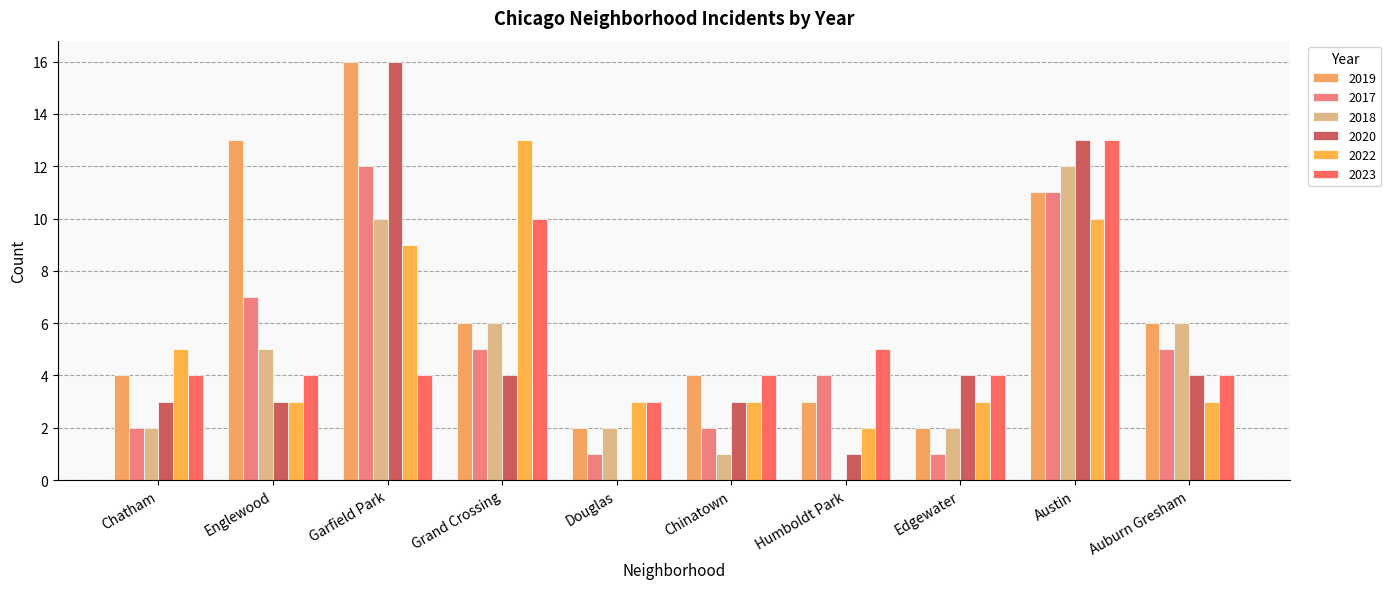

Reading right to left, extract all data points from this chart.

2019: 6	11	2	3	4	2	6	16	13	4
2017: 5	11	1	4	2	1	5	12	7	2
2018: 6	12	2	0	1	2	6	10	5	2
2020: 4	13	4	1	3	0	4	16	3	3
2022: 3	10	3	2	3	3	13	9	3	5
2023: 4	13	4	5	4	3	10	4	4	4